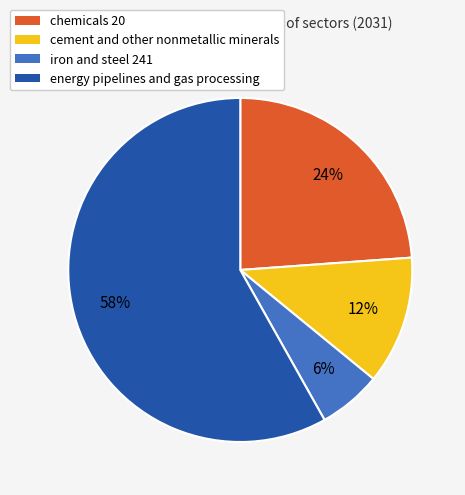

The chemicals 20 slice represents 12% of the pie. True or false?

False